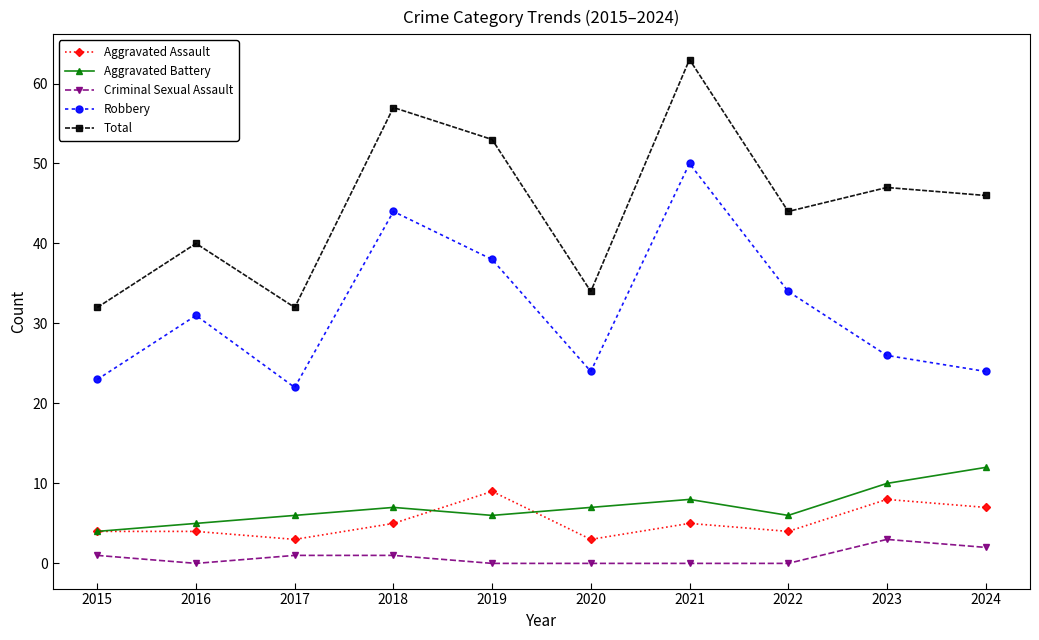

How many lines are shown in the chart?

5